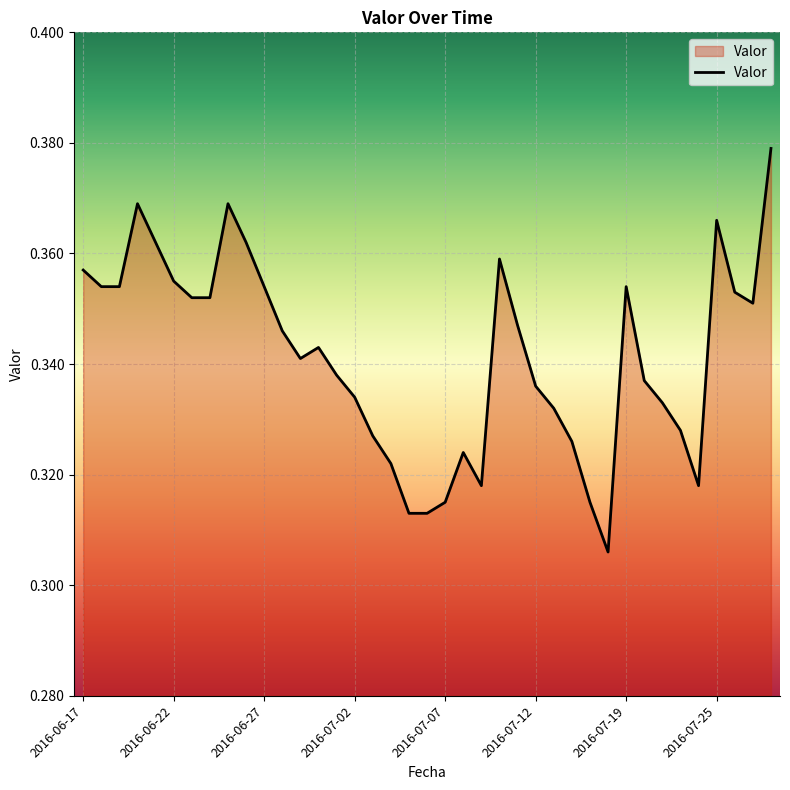

Is this an area chart (filled region under the line)?

Yes